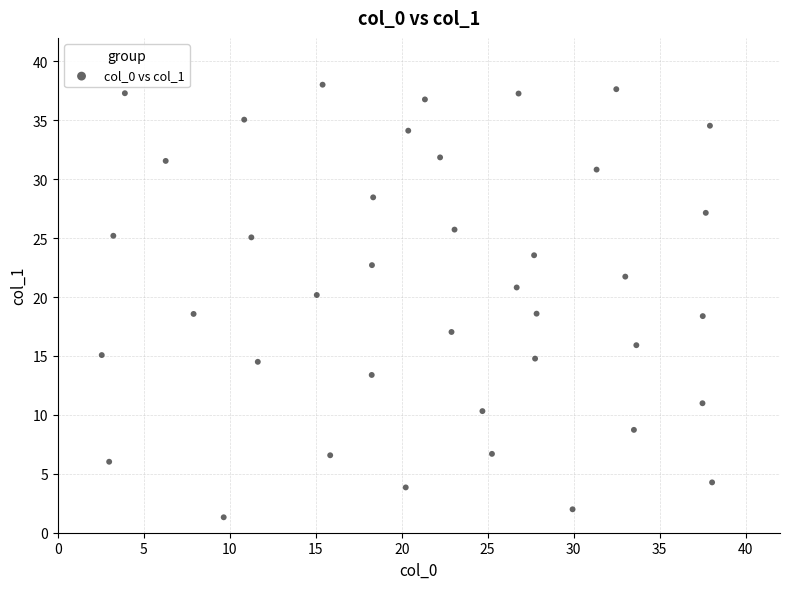

What is the range of Y values (max minus min)?

36.7